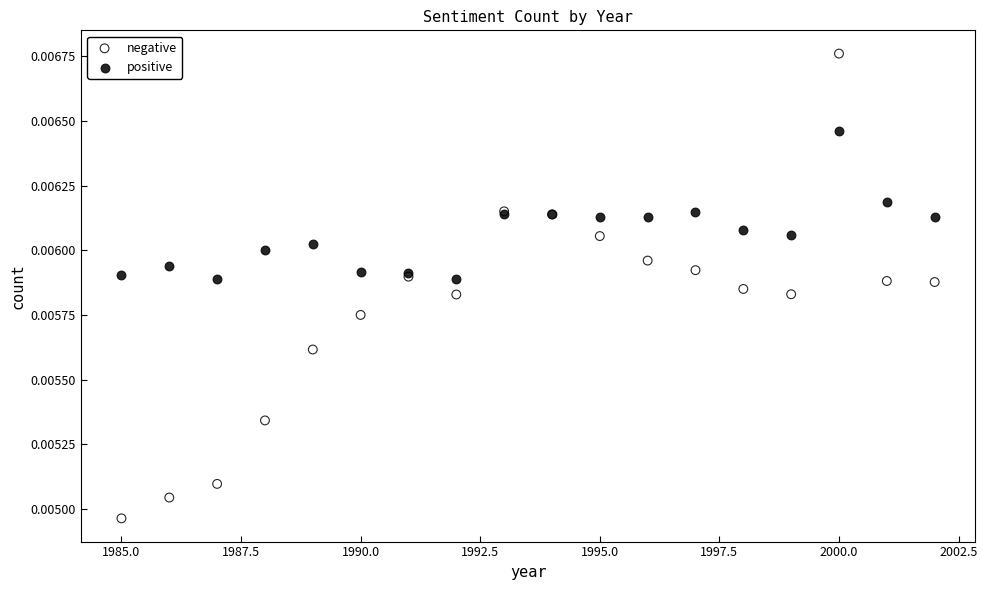

Which series contains the lowest Y value?

negative